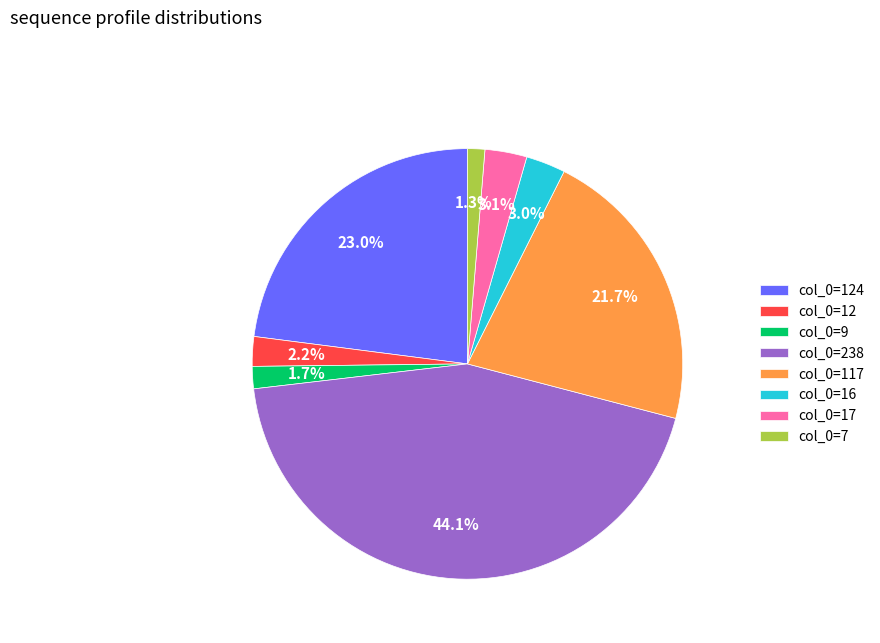

Is col_0=17 the majority of the pie?

No